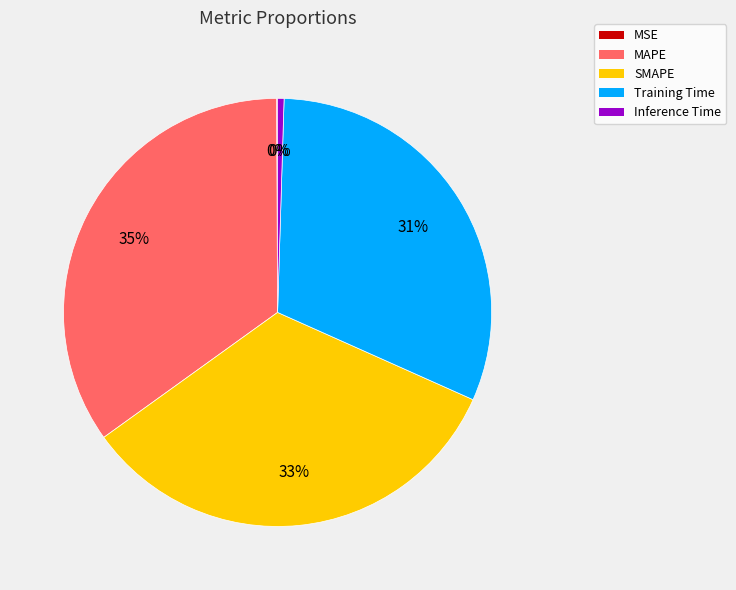

To the nearest percent, what percentage of the pie is MAPE?

35%